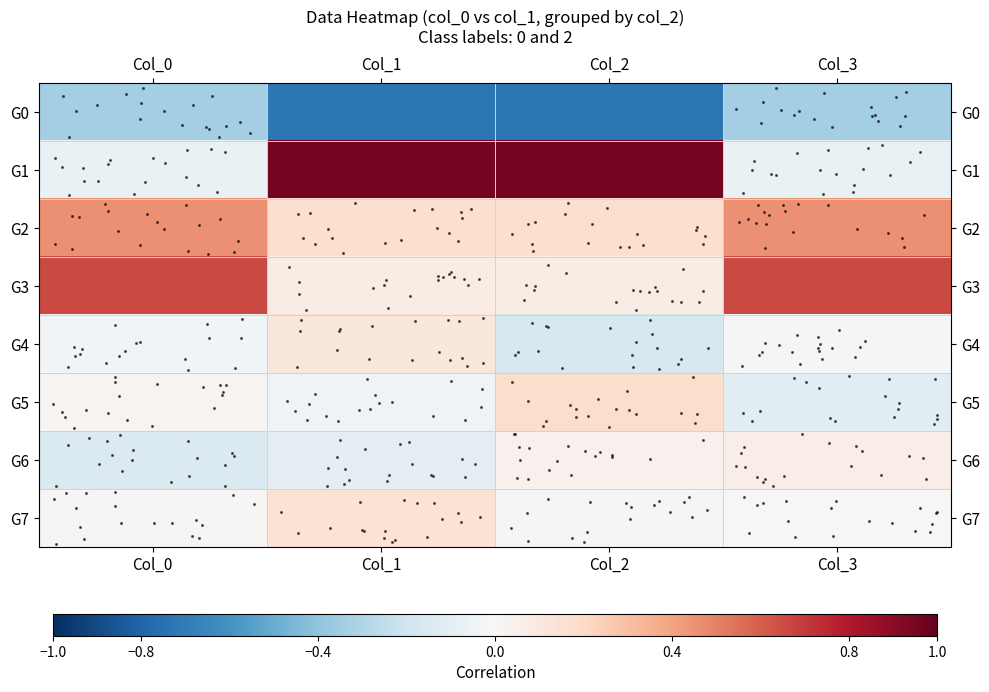

How many negative values does the G1 series have?

2